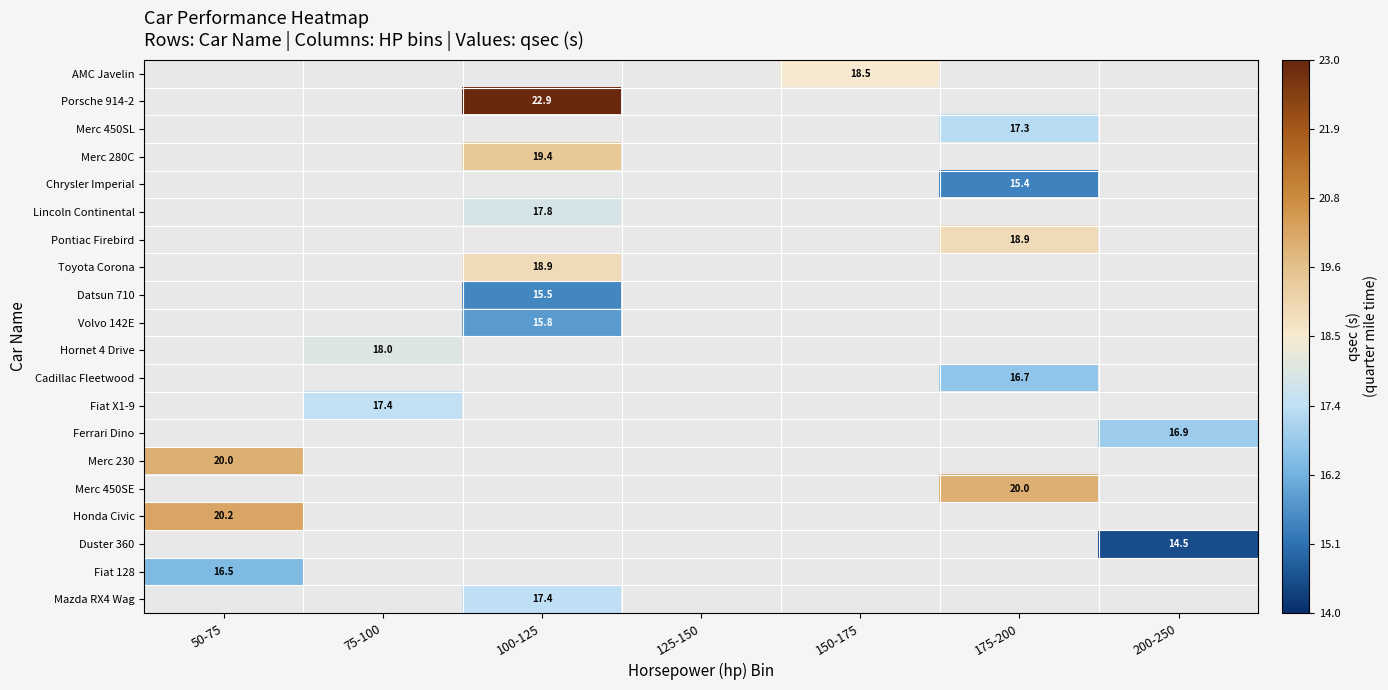

Which series has the widest spread of values?

Merc 230